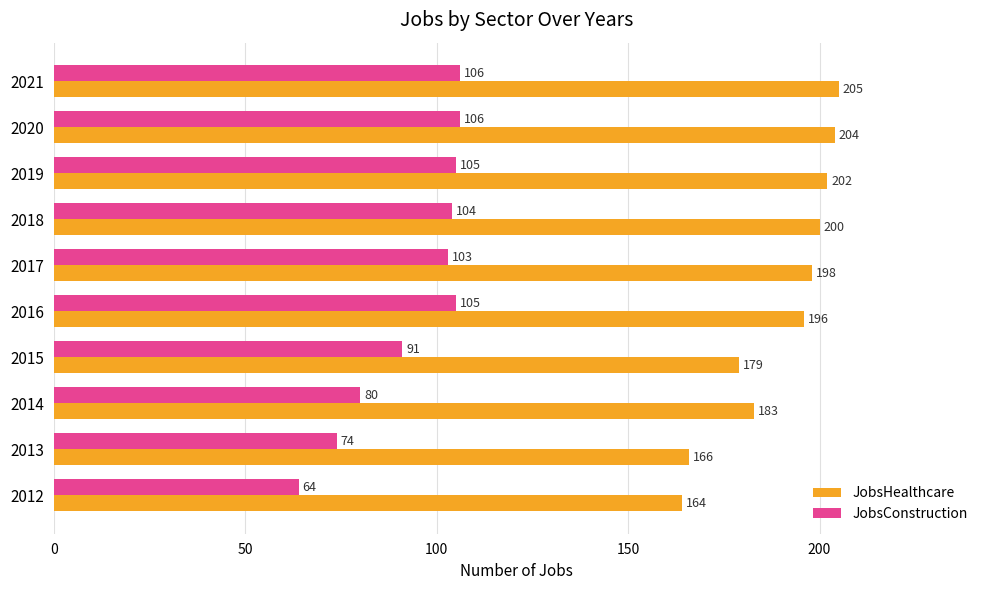

What is the average value of the JobsConstruction series?

94